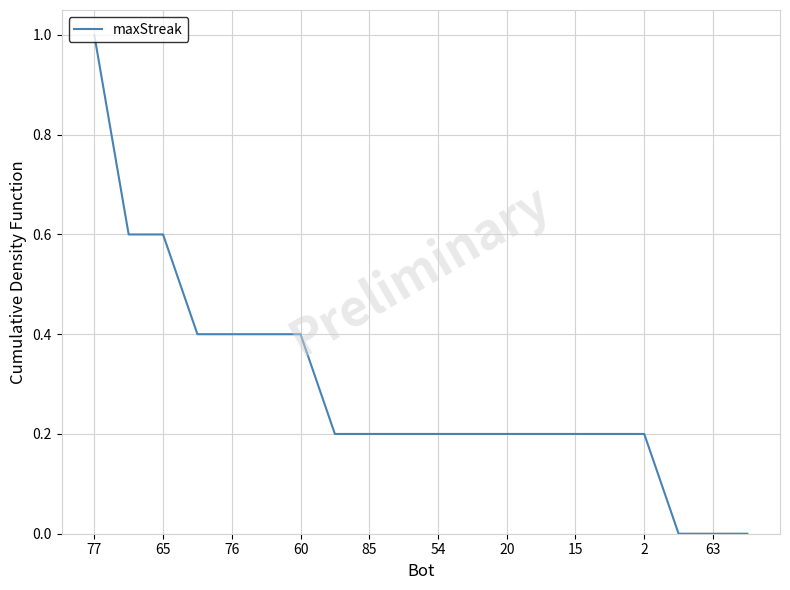

Reading left to right, list all the values displayed in this chart.

1.0	0.6	0.6	0.4	0.4	0.4	0.4	0.2	0.2	0.2	0.2	0.2	0.2	0.2	0.2	0.2	0.2	0.0	0.0	0.0